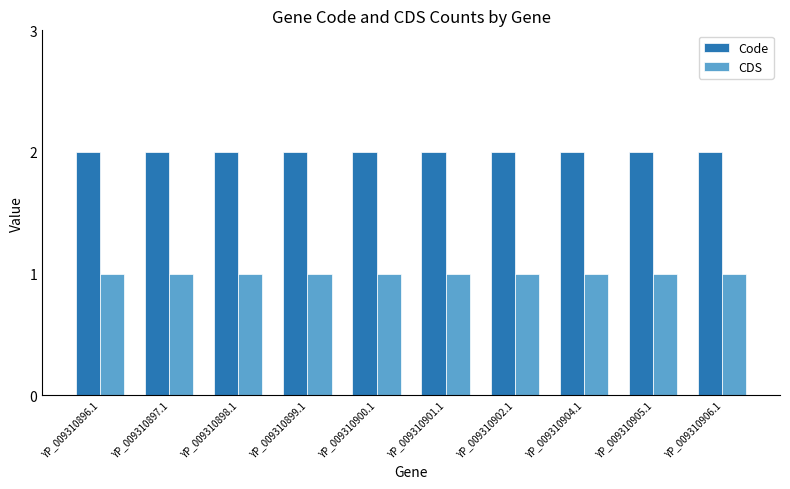

What value does the Code series have at YP_009310906.1?

2